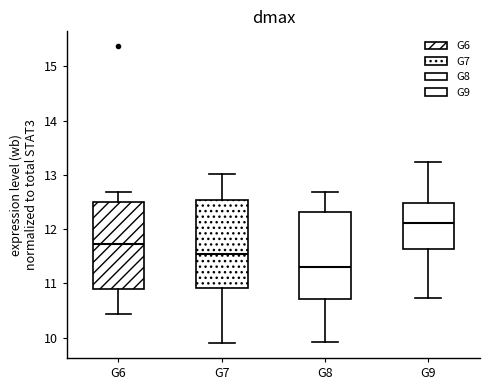

Which box's median line is the lowest?

G8